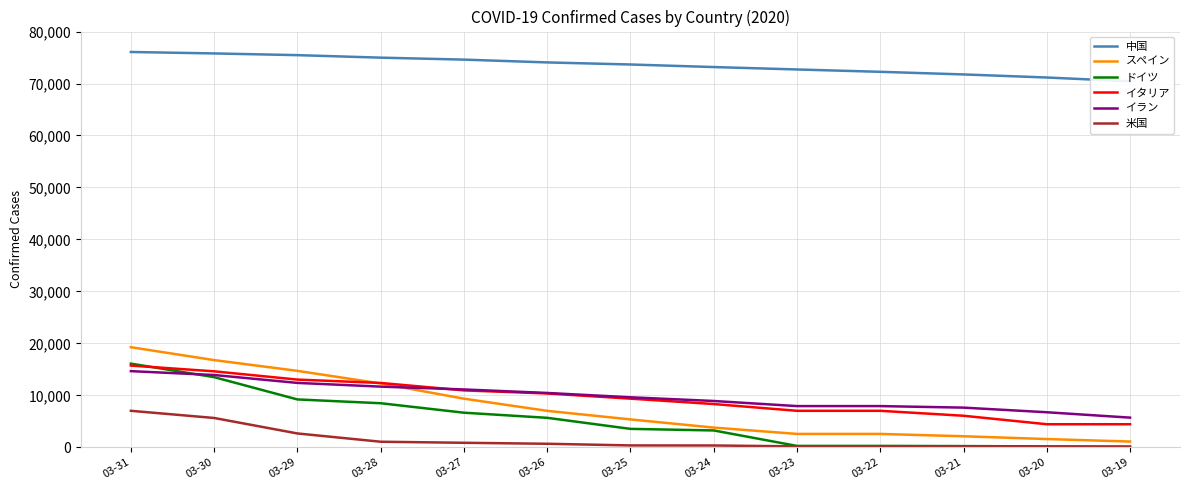

Between 03-28 and 03-29, which is larger?

03-29